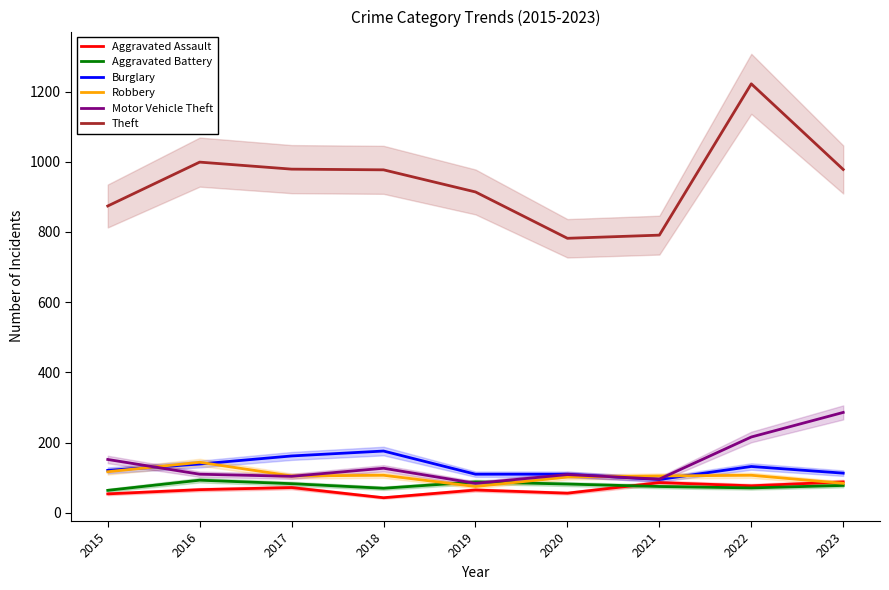

What are all the series names shown in the legend?

Aggravated Assault, Aggravated Battery, Burglary, Robbery, Motor Vehicle Theft, Theft